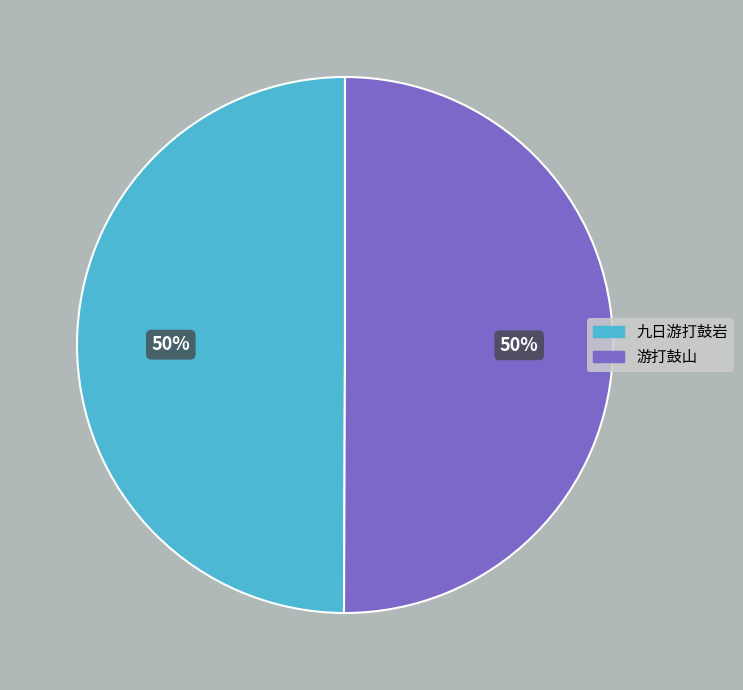

Approximately how many times larger is the value at 九日游打鼓岩 compared to 游打鼓山?

1.0